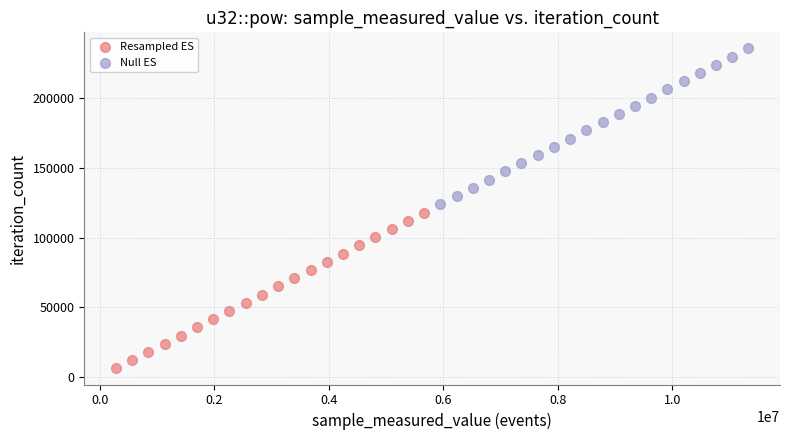

Which series reaches the maximum Y coordinate?

Null ES